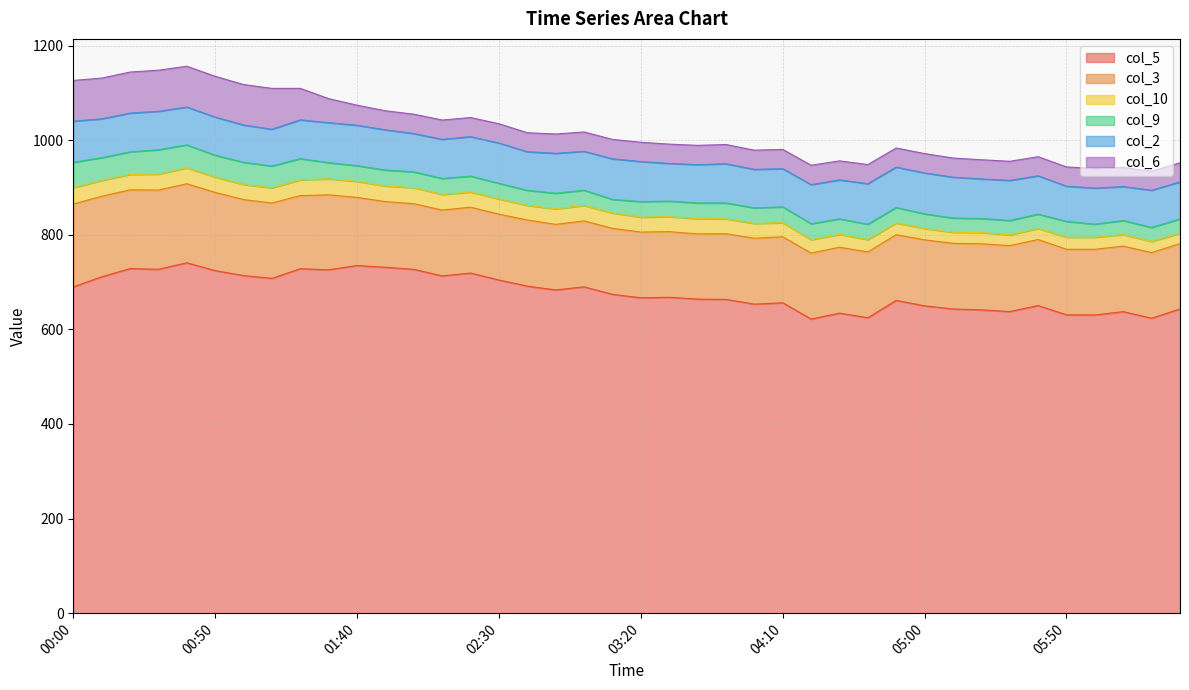

Is the value of col_6 at 02:50 greater than the value of col_5 at 05:30?

No